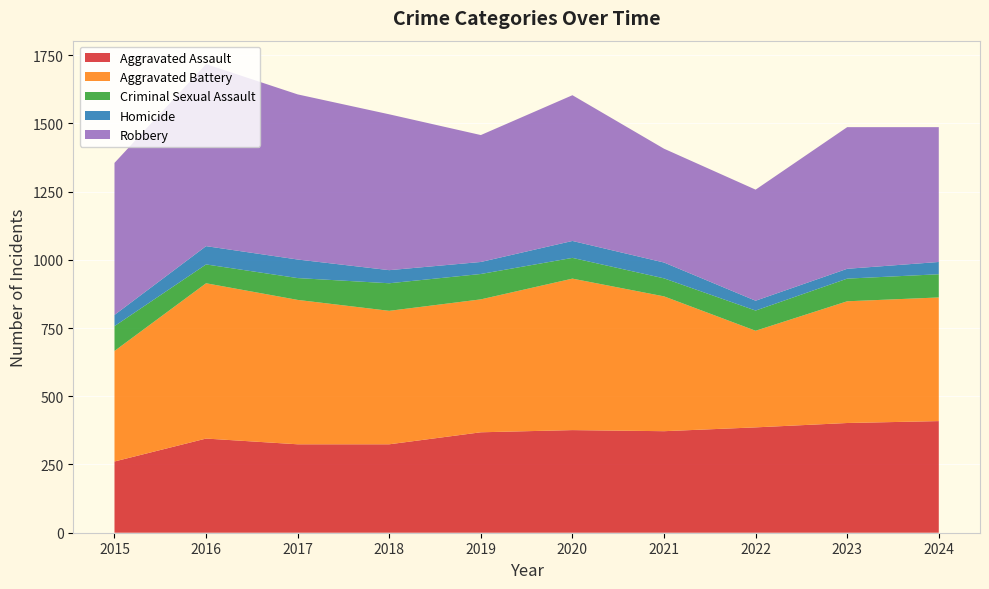

Reading right to left, list all the values displayed in this chart.

Aggravated Assault: 2024=409	2023=402	2022=386	2021=372	2020=376	2019=368	2018=324	2017=324	2016=345	2015=261
Aggravated Battery: 2024=453	2023=446	2022=354	2021=494	2020=555	2019=487	2018=489	2017=529	2016=569	2015=405
Criminal Sexual Assault: 2024=85	2023=83	2022=74	2021=66	2020=76	2019=93	2018=101	2017=80	2016=69	2015=91
Homicide: 2024=45	2023=36	2022=36	2021=58	2020=62	2019=44	2018=48	2017=68	2016=67	2015=41
Robbery: 2024=494	2023=519	2022=407	2021=417	2020=534	2019=465	2018=571	2017=605	2016=667	2015=557